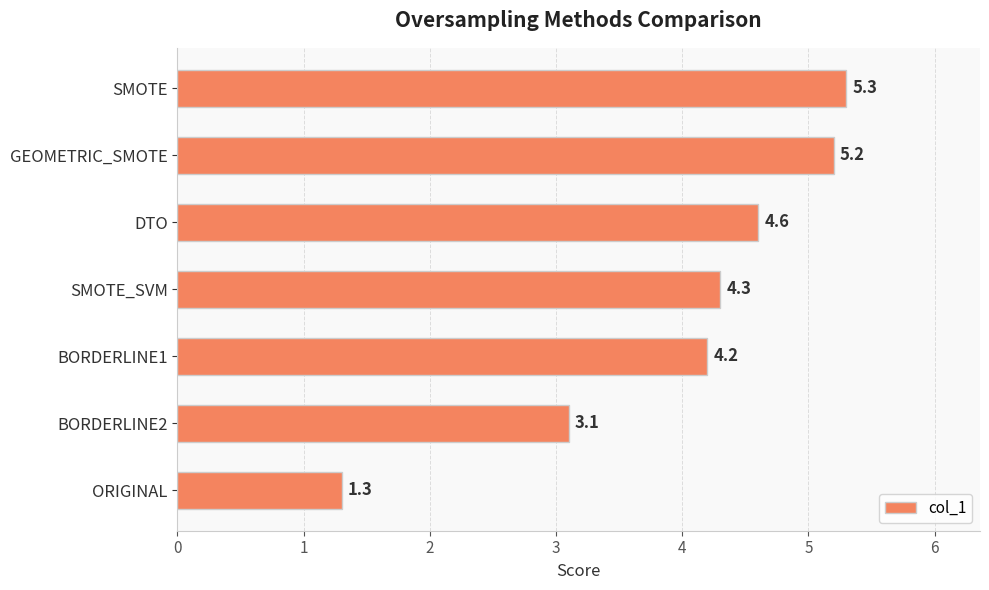

Rank the categories by value from lowest to highest.

ORIGINAL, BORDERLINE2, BORDERLINE1, SMOTE_SVM, DTO, GEOMETRIC_SMOTE, SMOTE